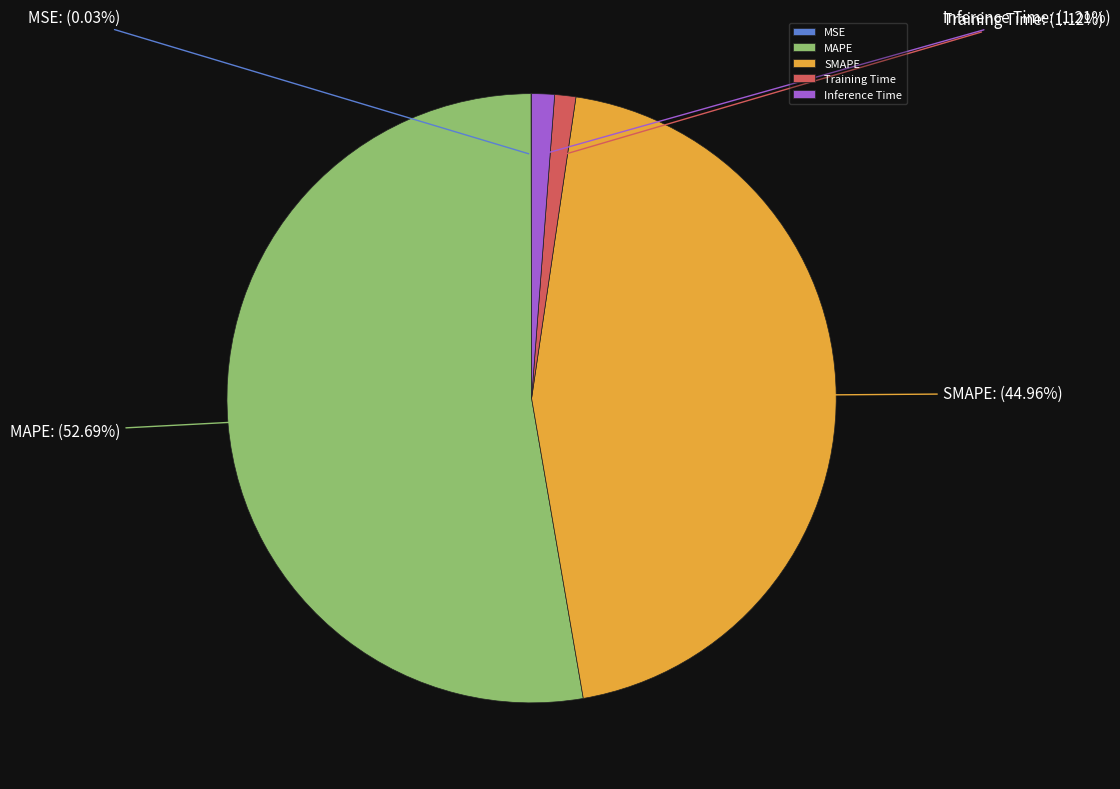

Which category has the biggest portion of the pie?

MAPE